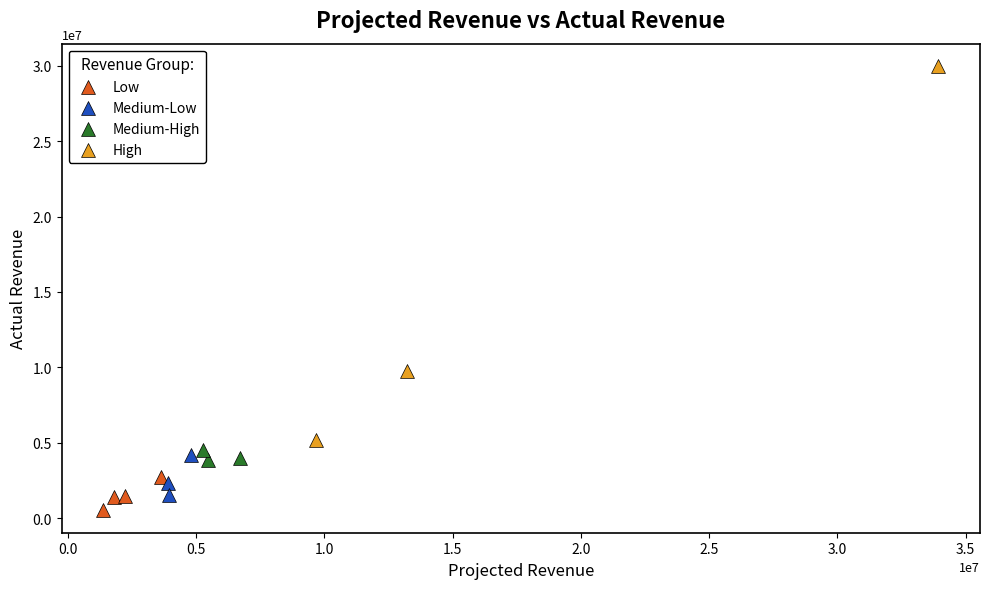

Which series has the widest spread of Y values?

High